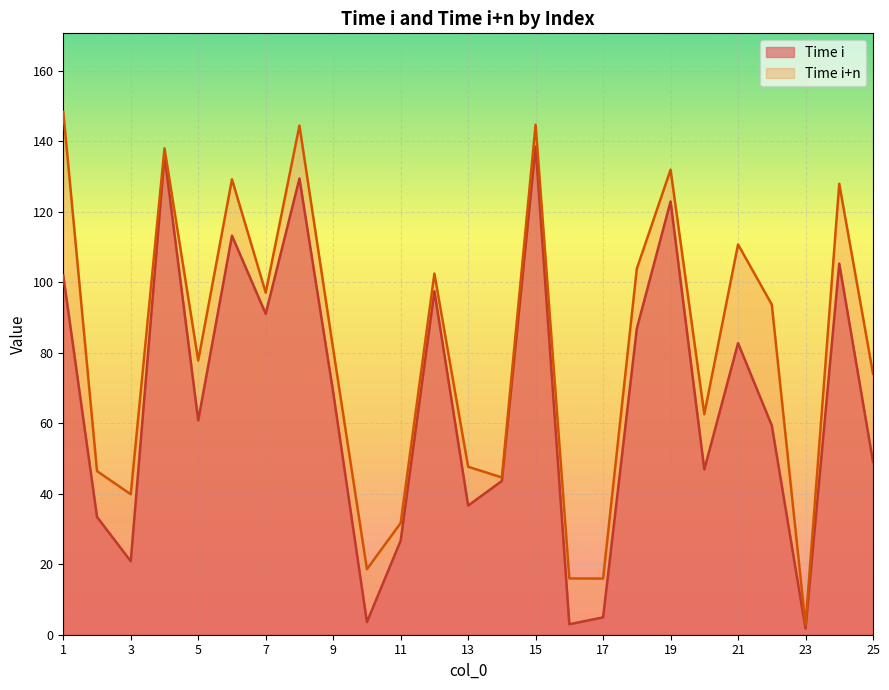

What is the smallest value displayed?

1.8